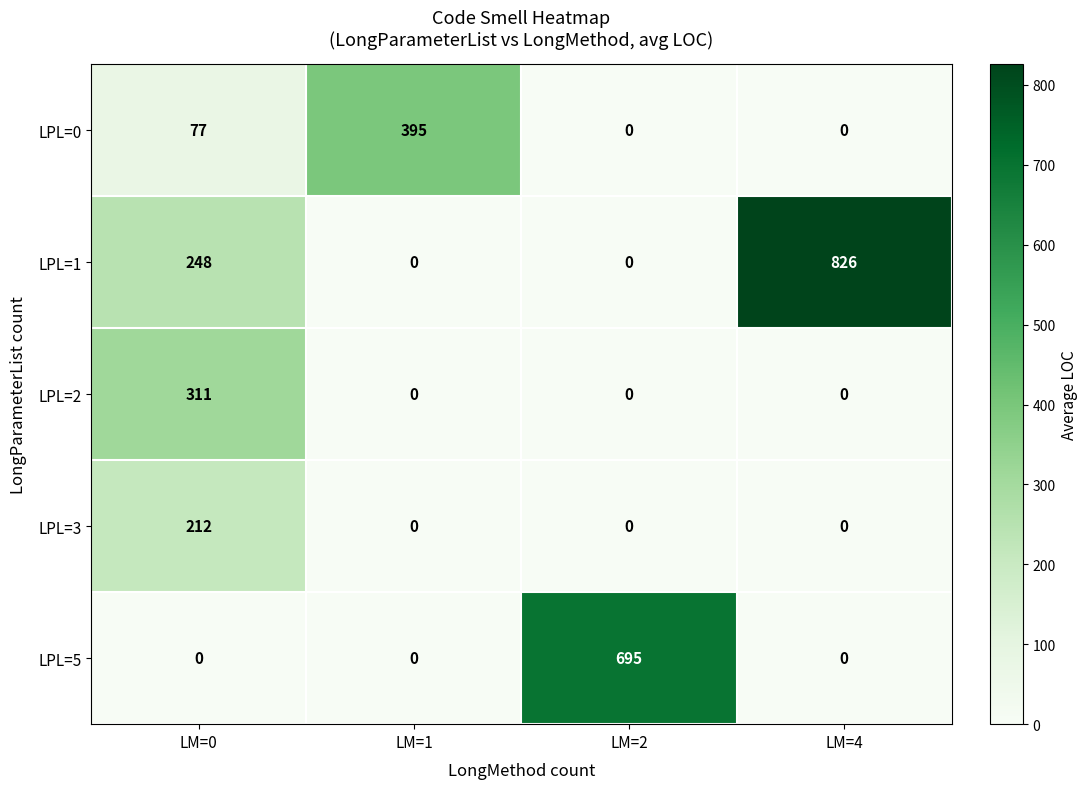

Which series has the largest total across all categories?

LPL=1